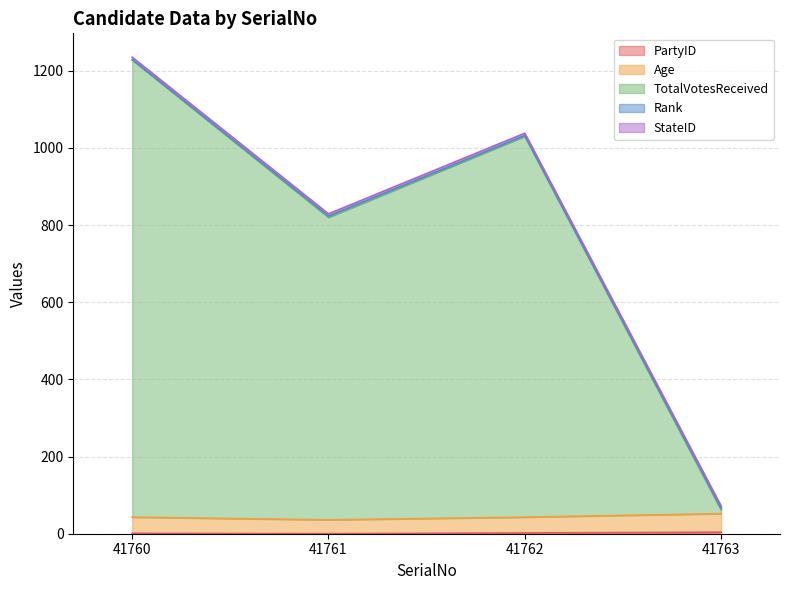

How many PartyID values are between 1 and 4?

3